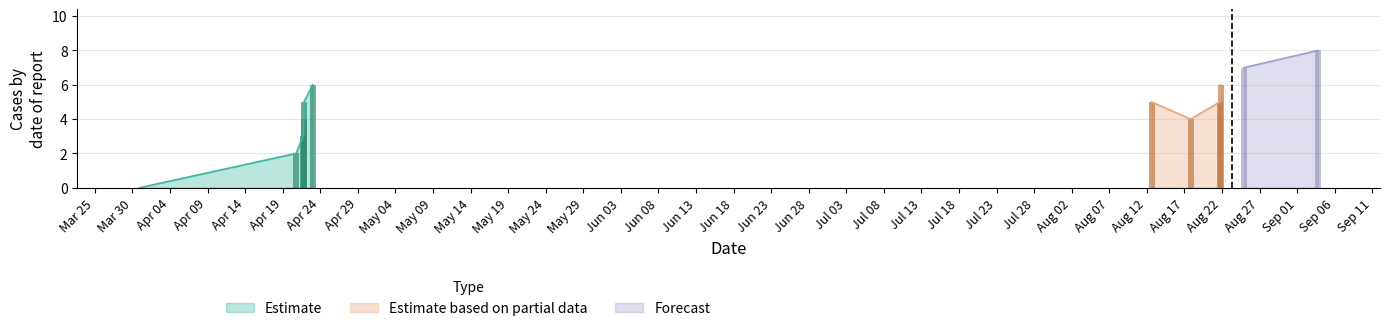

At how many categories does at least one series exceed 1?

11